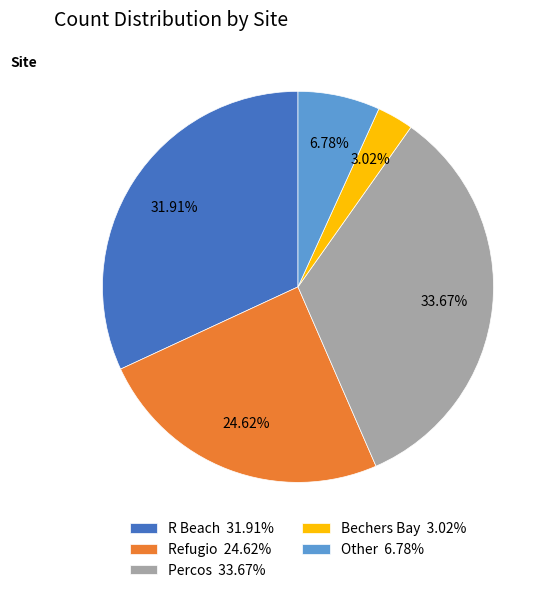

To the nearest percent, what is the difference between the Other and R Beach slice percentages?

25%